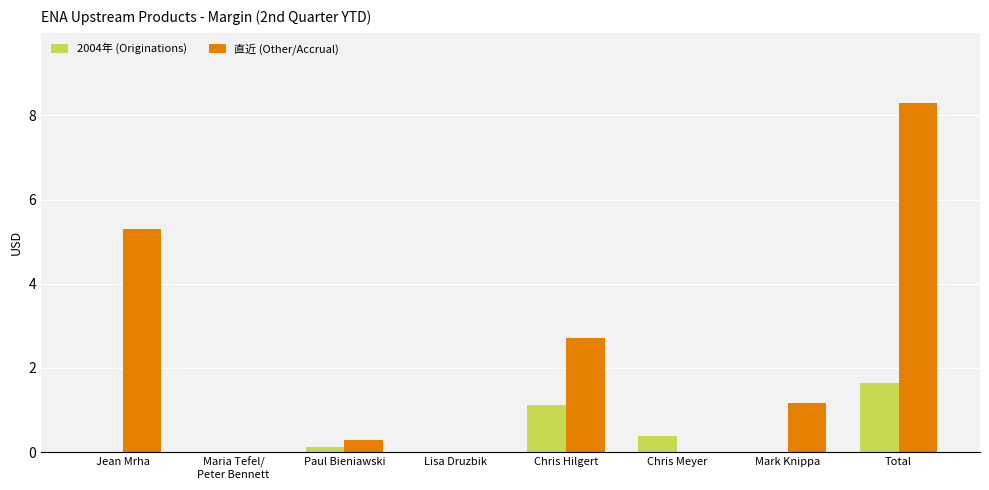

Rank the series by their average value, from highest to lowest.

直近 (Other/Accrual), 2004年 (Originations)